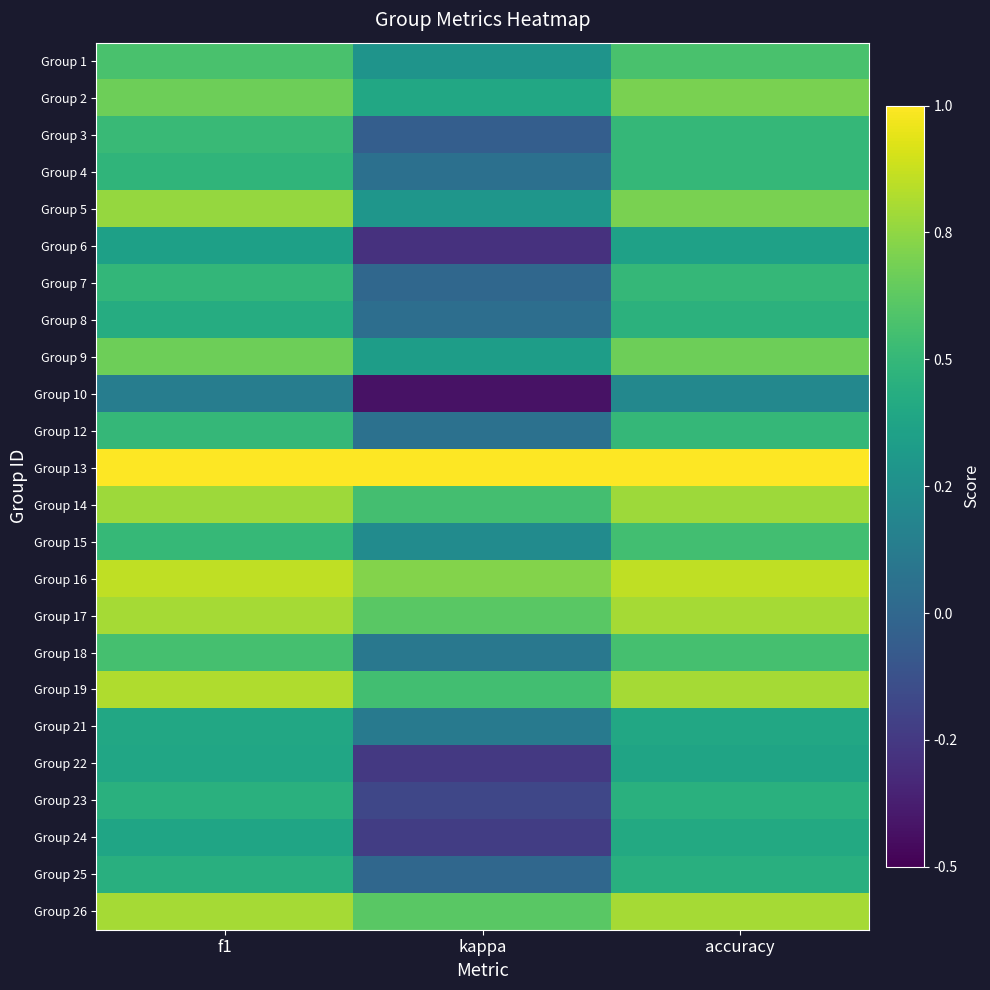

How many data points does each series have?

3